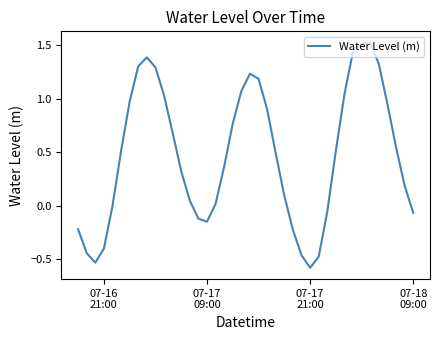

What is the smallest value displayed?

-0.6